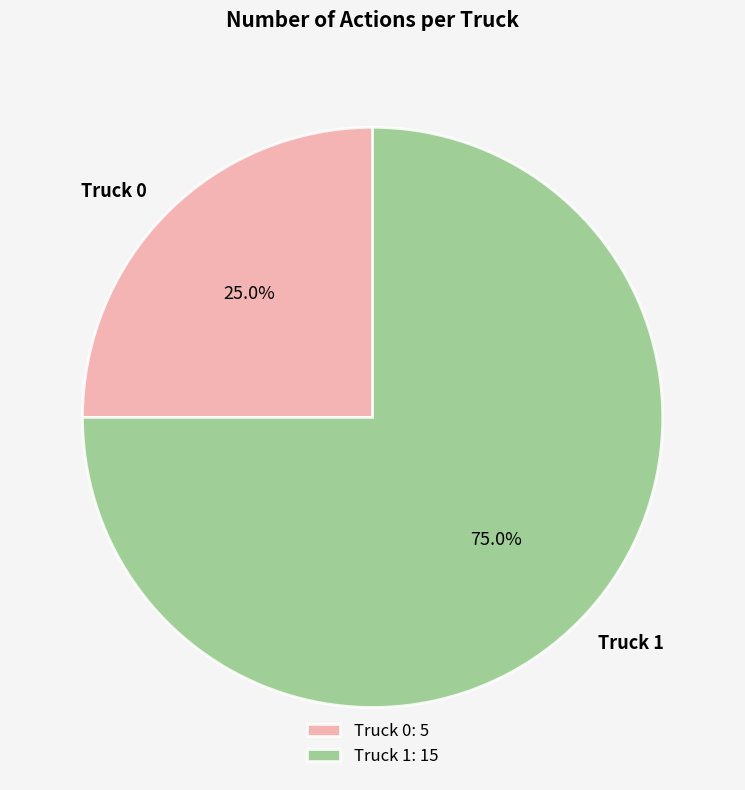

Count the number of slices in the pie.

2